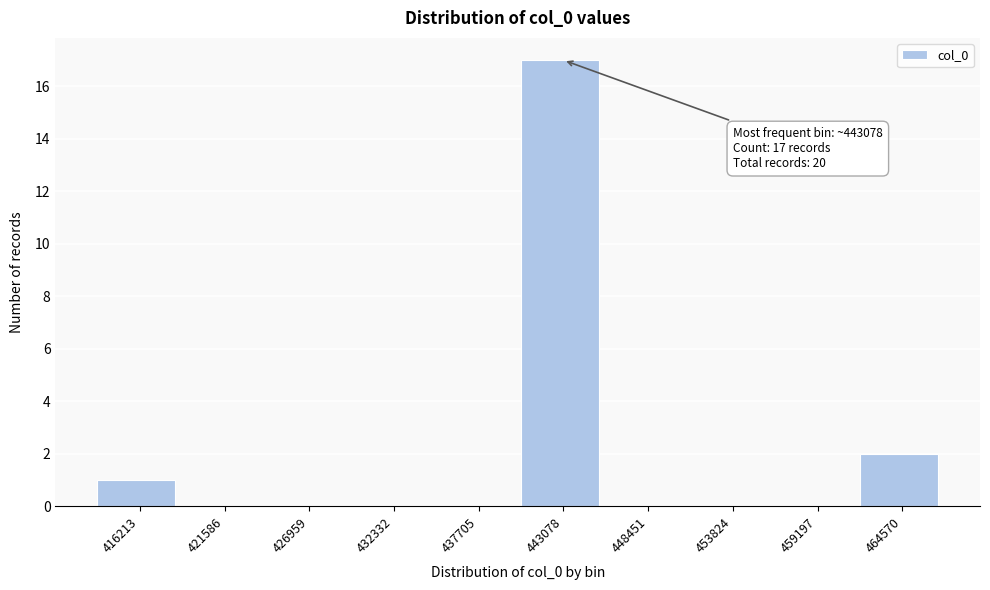

Over which range of the x-axis is the bar tallest?

440000 to 446000